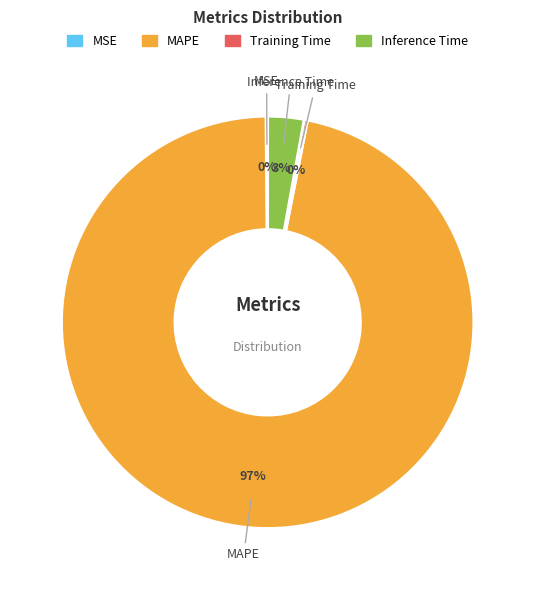

Which slice is the largest?

MAPE